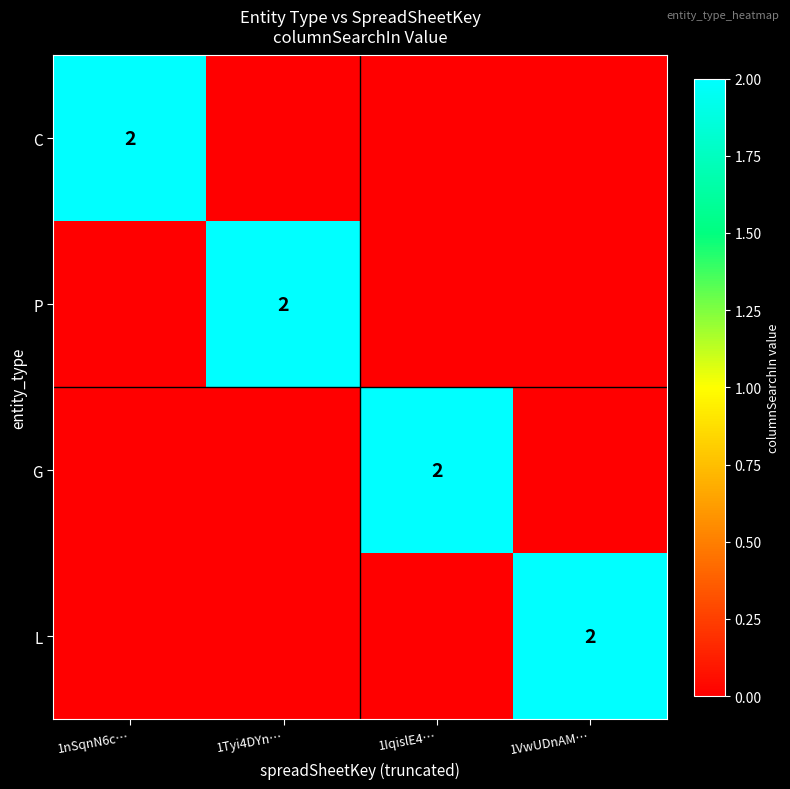

The G series shows 1 at 1IqislE4…. True or false?

False